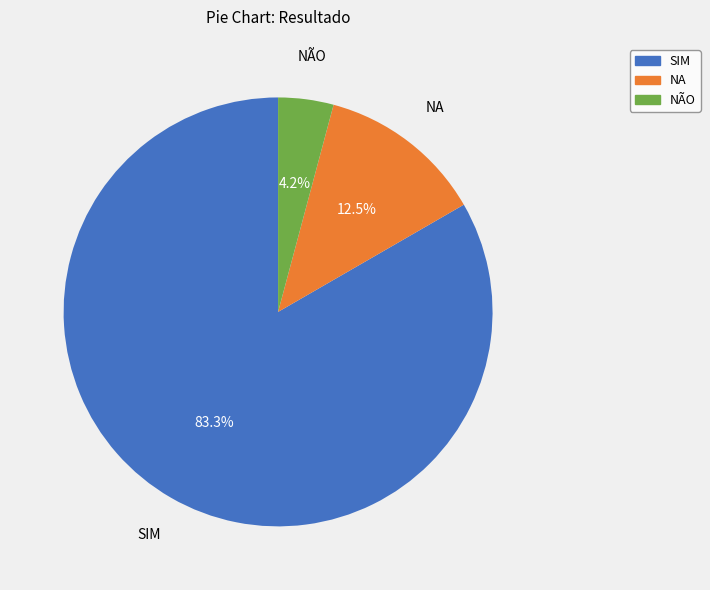

Do NÃO and SIM together represent more than half of the pie?

Yes